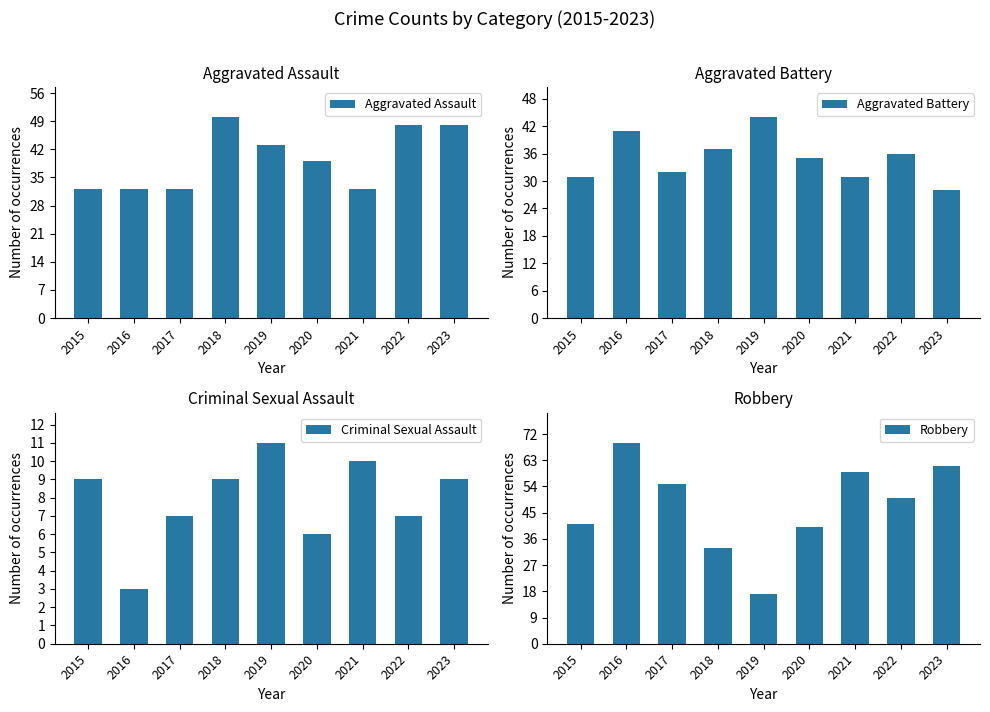

What is the spread (max minus min) of values at 2016?

66